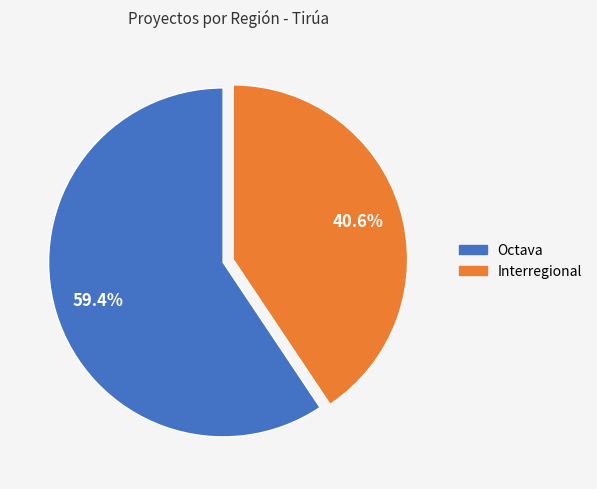

Rank the categories by value from lowest to highest.

Interregional, Octava